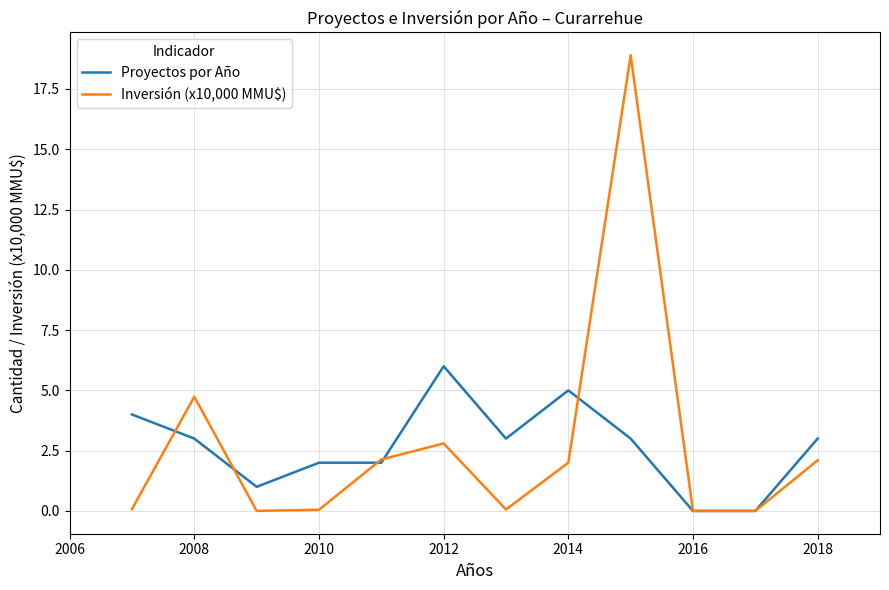

List the series in order of their peak value, lowest first.

Proyectos por Año, Inversión (x10,000 MMU$)